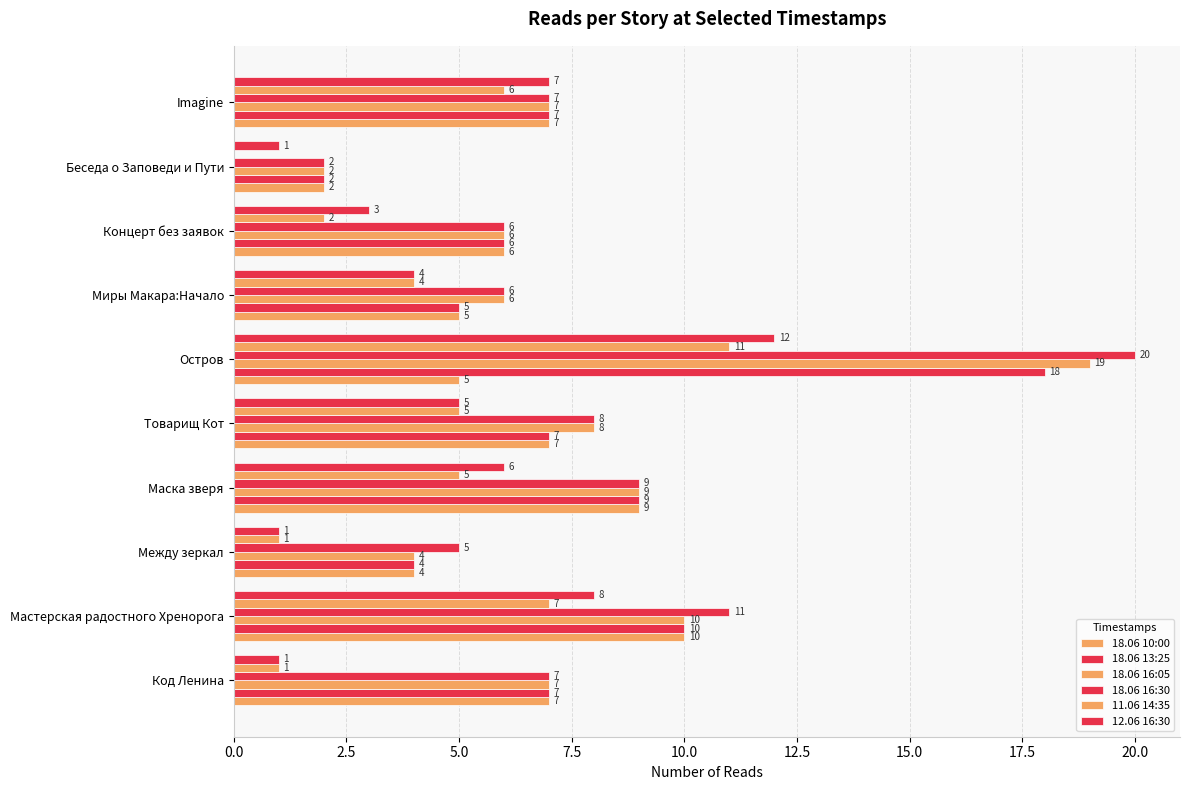

How many data points does each series have?

10